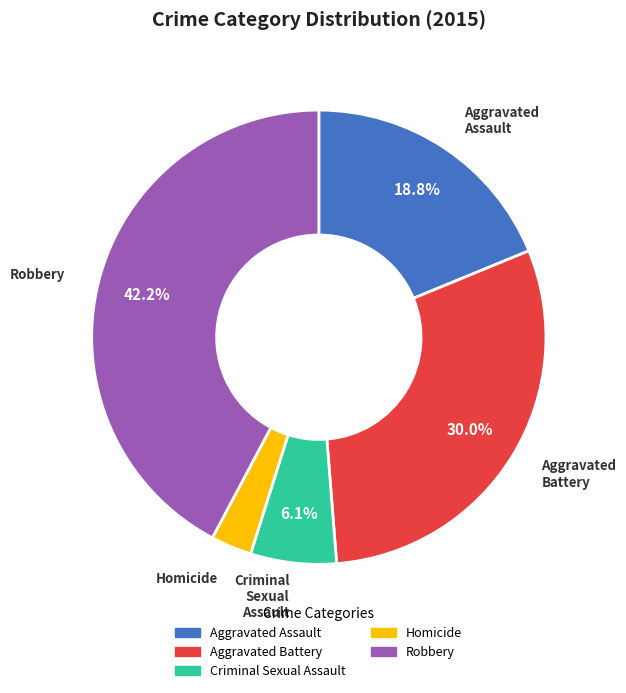

To the nearest percent, what percentage of the pie is Aggravated Assault?

19%